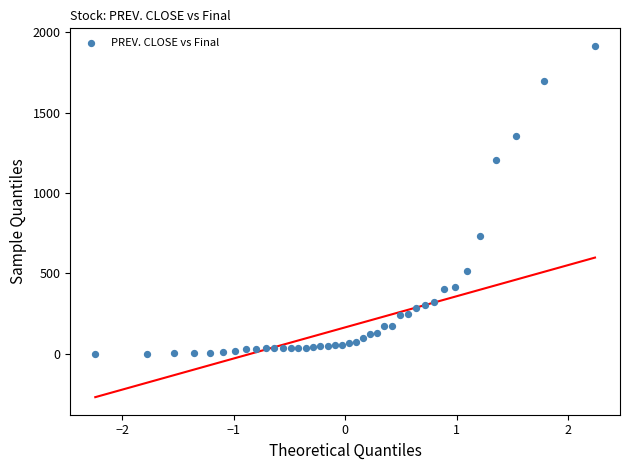

What is the range of X values (max minus min)?

4.5